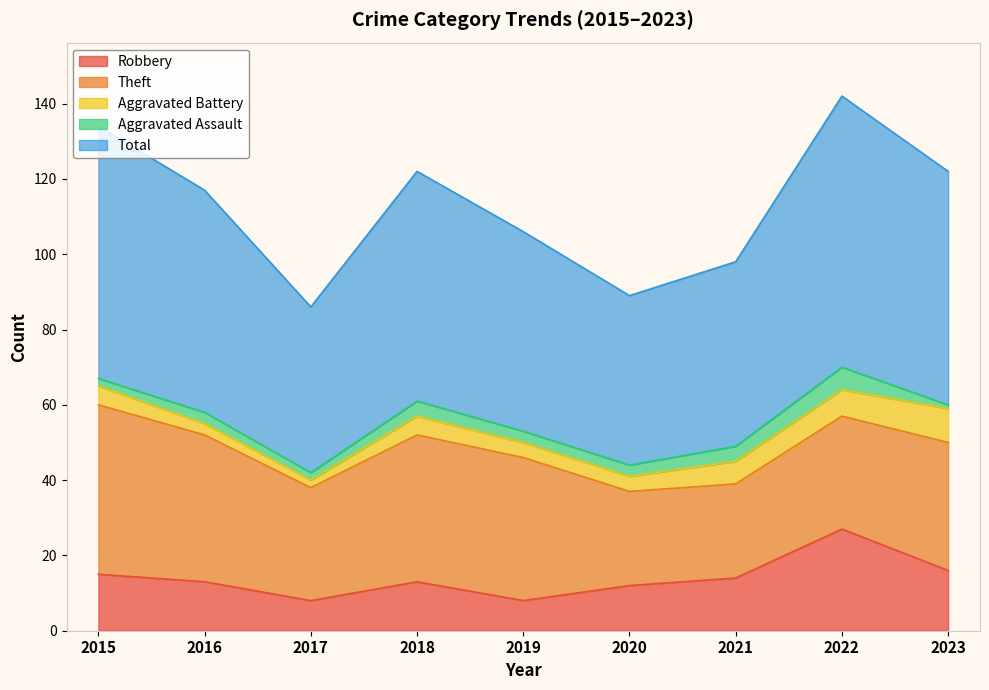

At which label is Total closest to 58?

2016